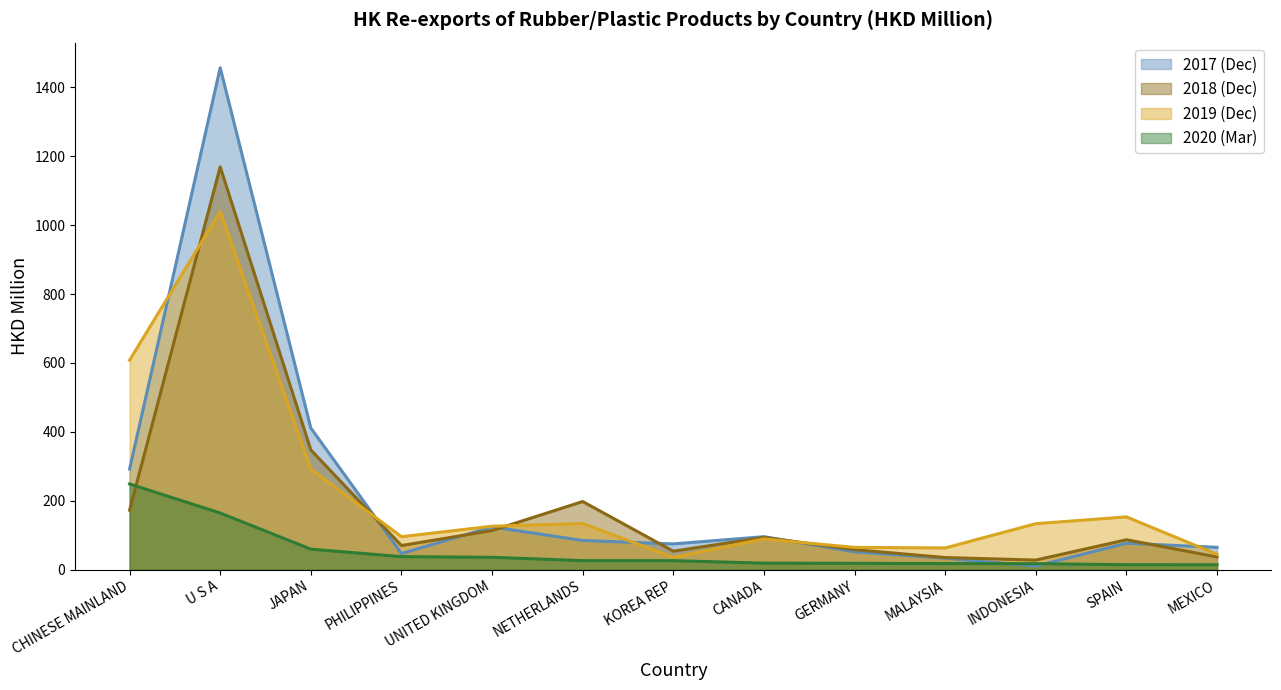

True or false: 201712_line has more than 1 interior local peaks.

True